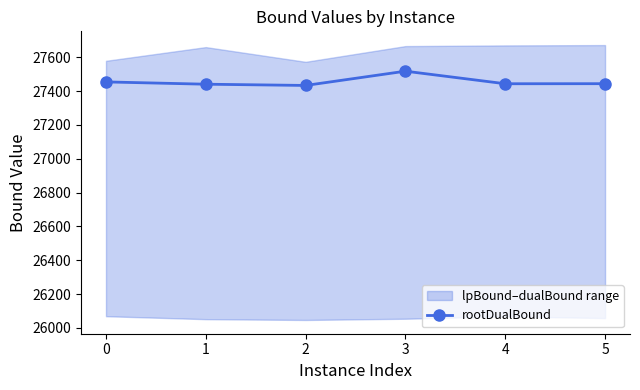

What is the change in value from 0 to 1?

-13.5